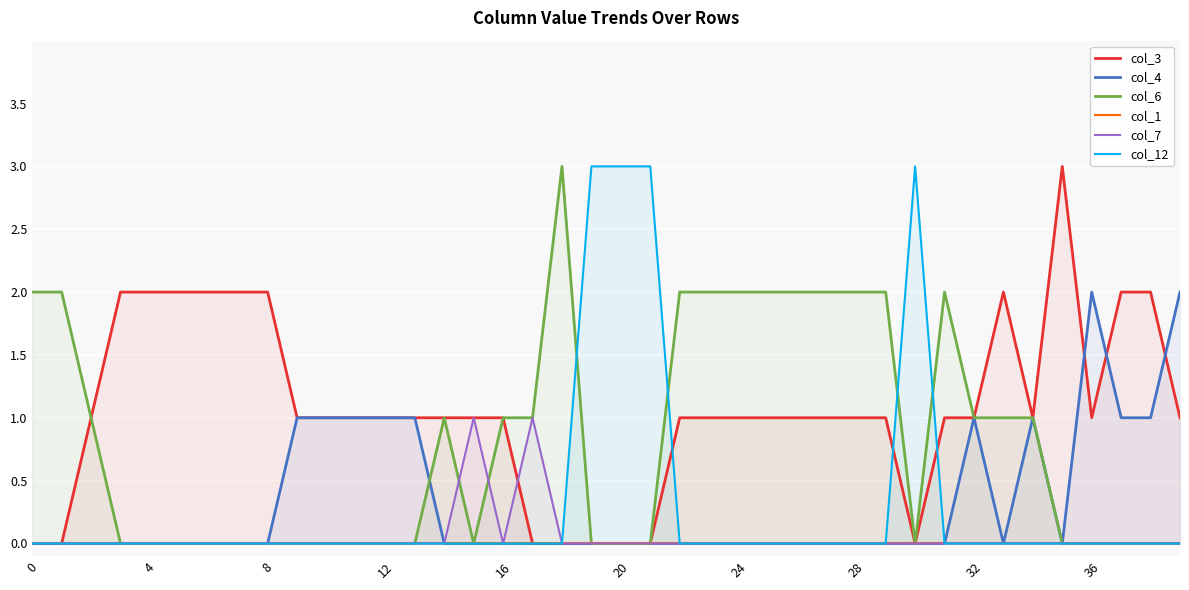

Count the col_7 values in the range 0 to 1.

40